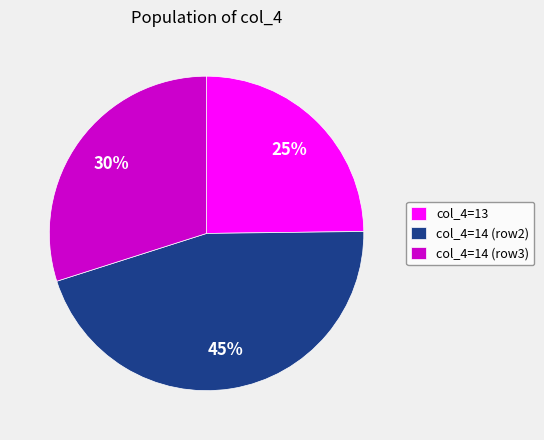

Which has a higher value, col_4=14 (row3) or col_4=13?

col_4=14 (row3)